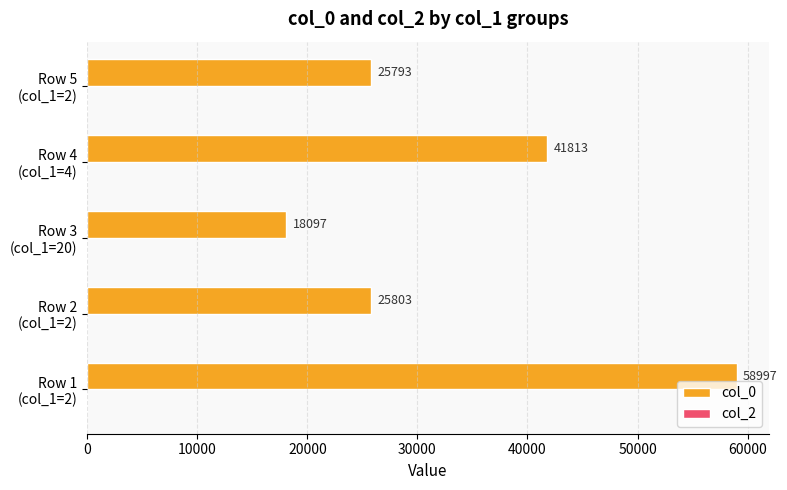

Reading top to bottom, transcribe all the data shown in this chart.

25793	41813	18097	25803	58997